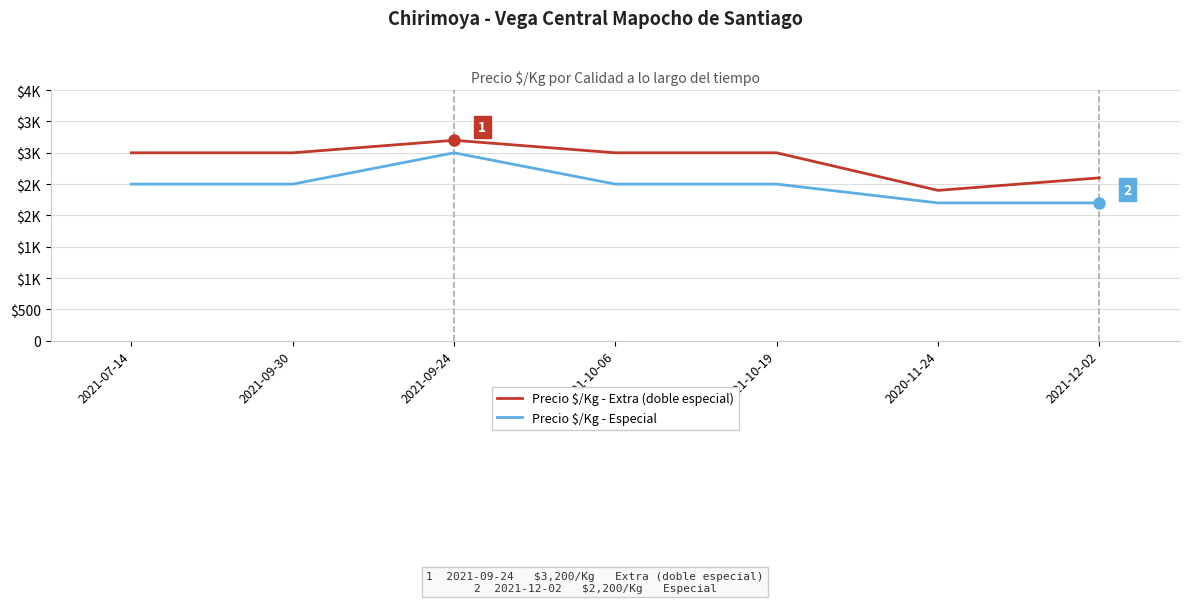

What is the maximum value shown in the chart?

3200